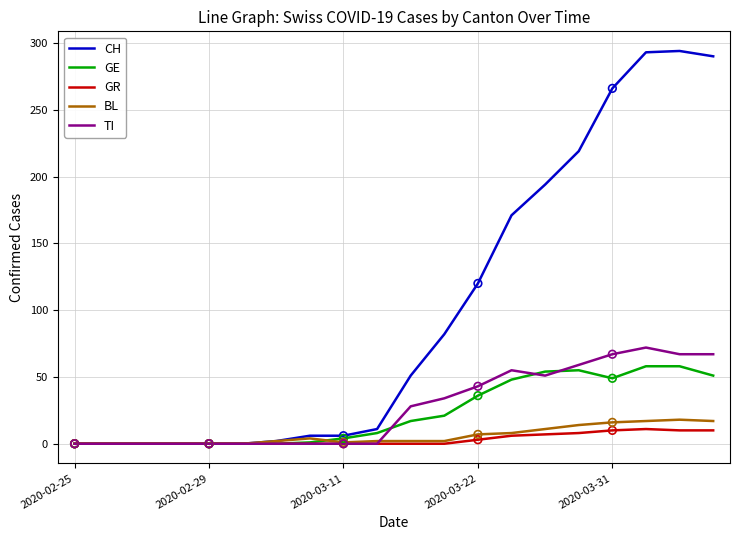

What are all the series names shown in the legend?

CH, GE, GR, BL, TI